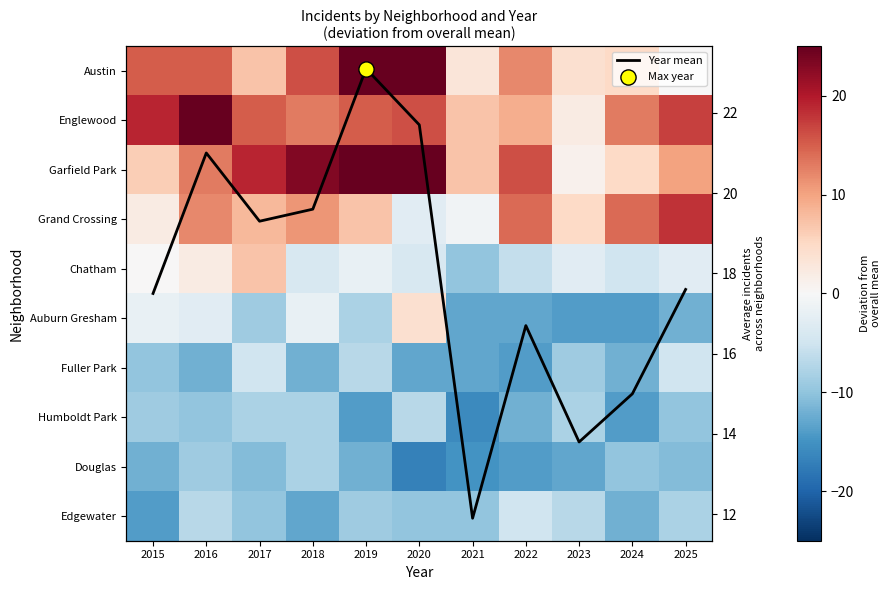

What is the total value across all series at 2015?

13.2